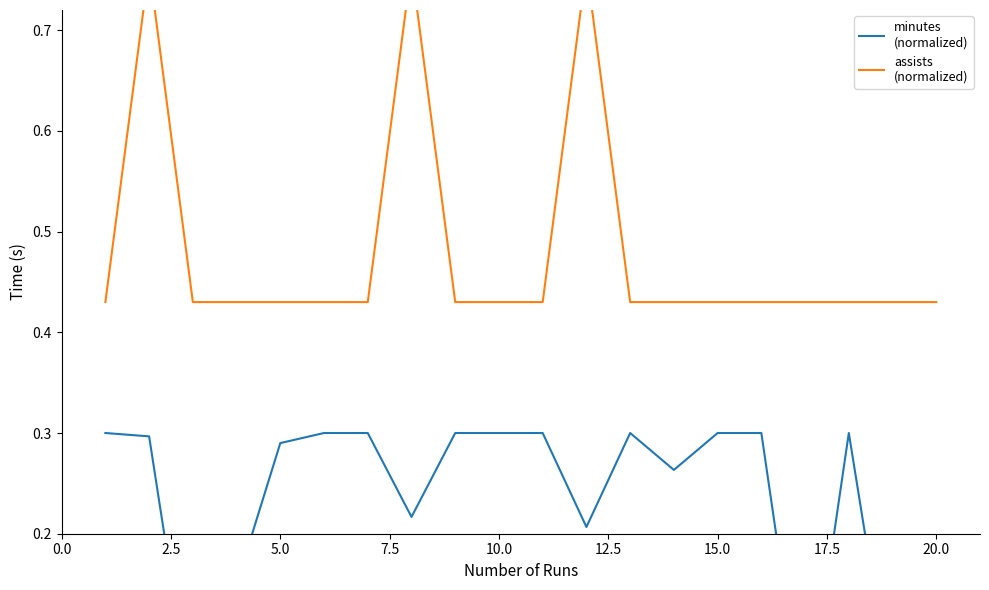

At how many categories does at least one series exceed 0?

20